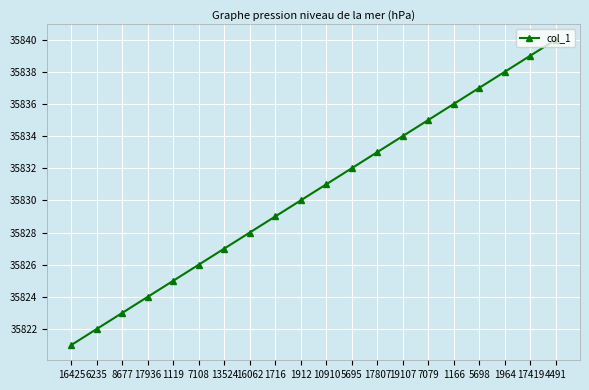

Rank the categories by value from highest to lowest.

4491, 17419, 1964, 5698, 1166, 7079, 19107, 17807, 5695, 10910, 1912, 1716, 16062, 13524, 7108, 1119, 17936, 8677, 6235, 16425